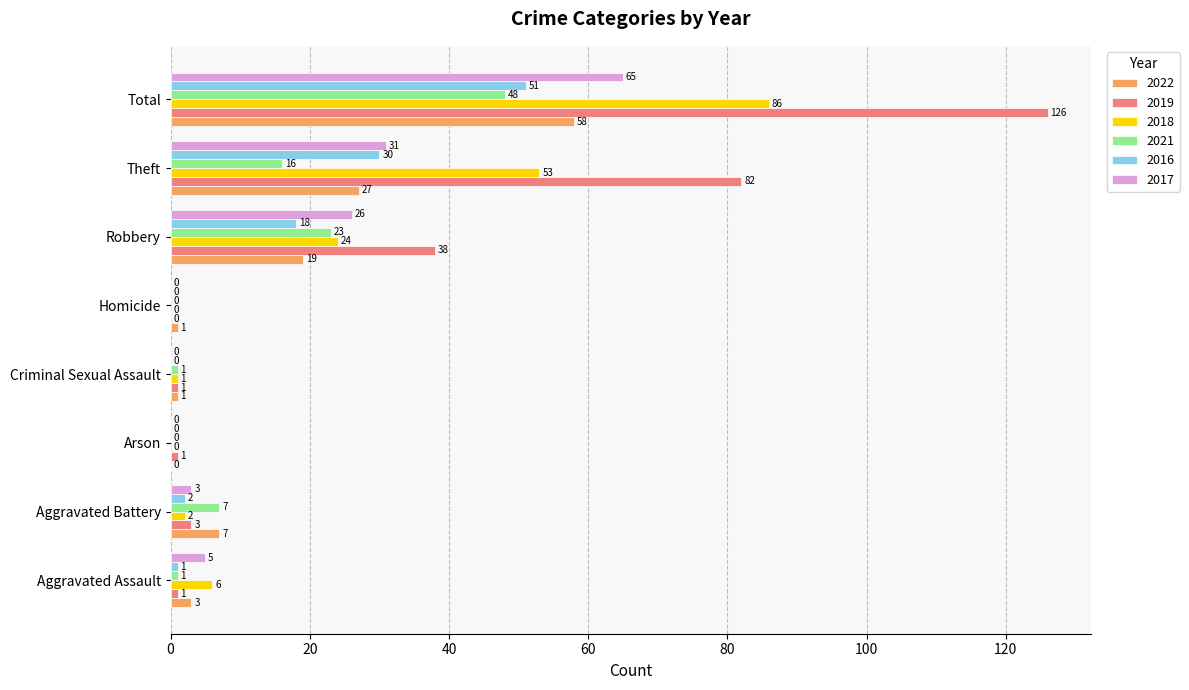

How many categories are shown in the chart?

8